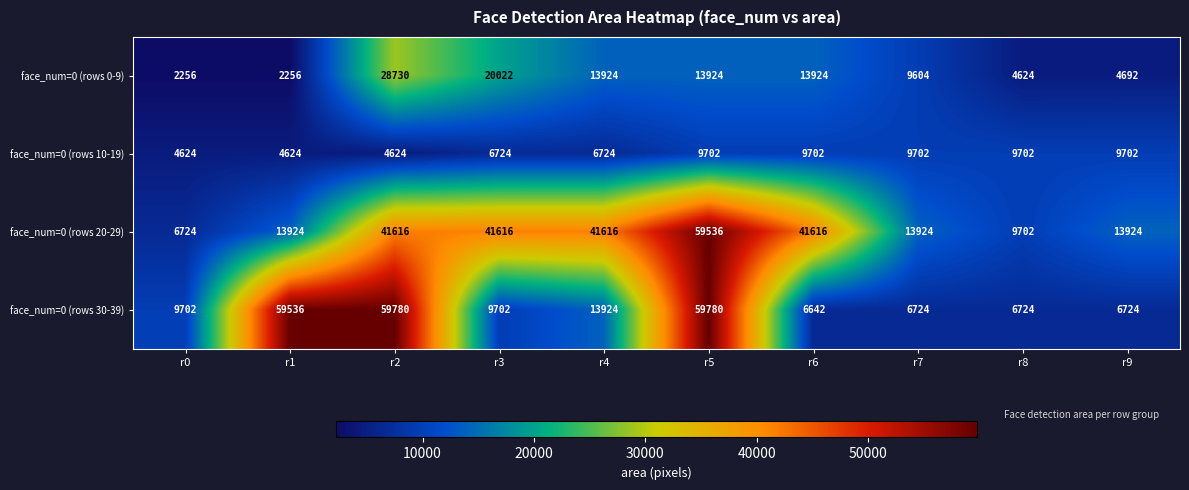

What is the difference between the maximum and minimum values in the face_num=0 (rows 10-19) series?

5078